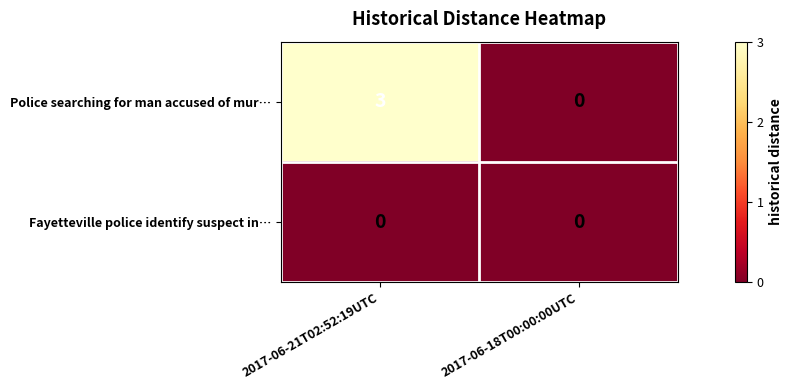

What is the sum of all Police searching for man accused of mur… values?

3